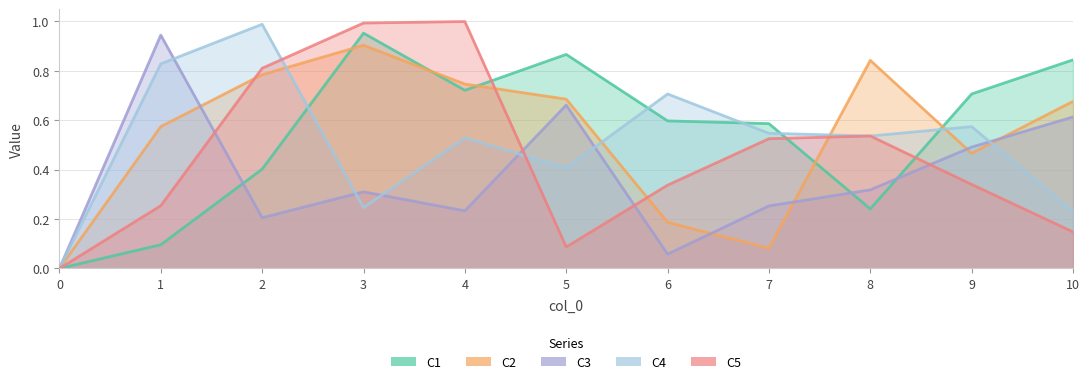

Which series has the widest spread of values?

C5